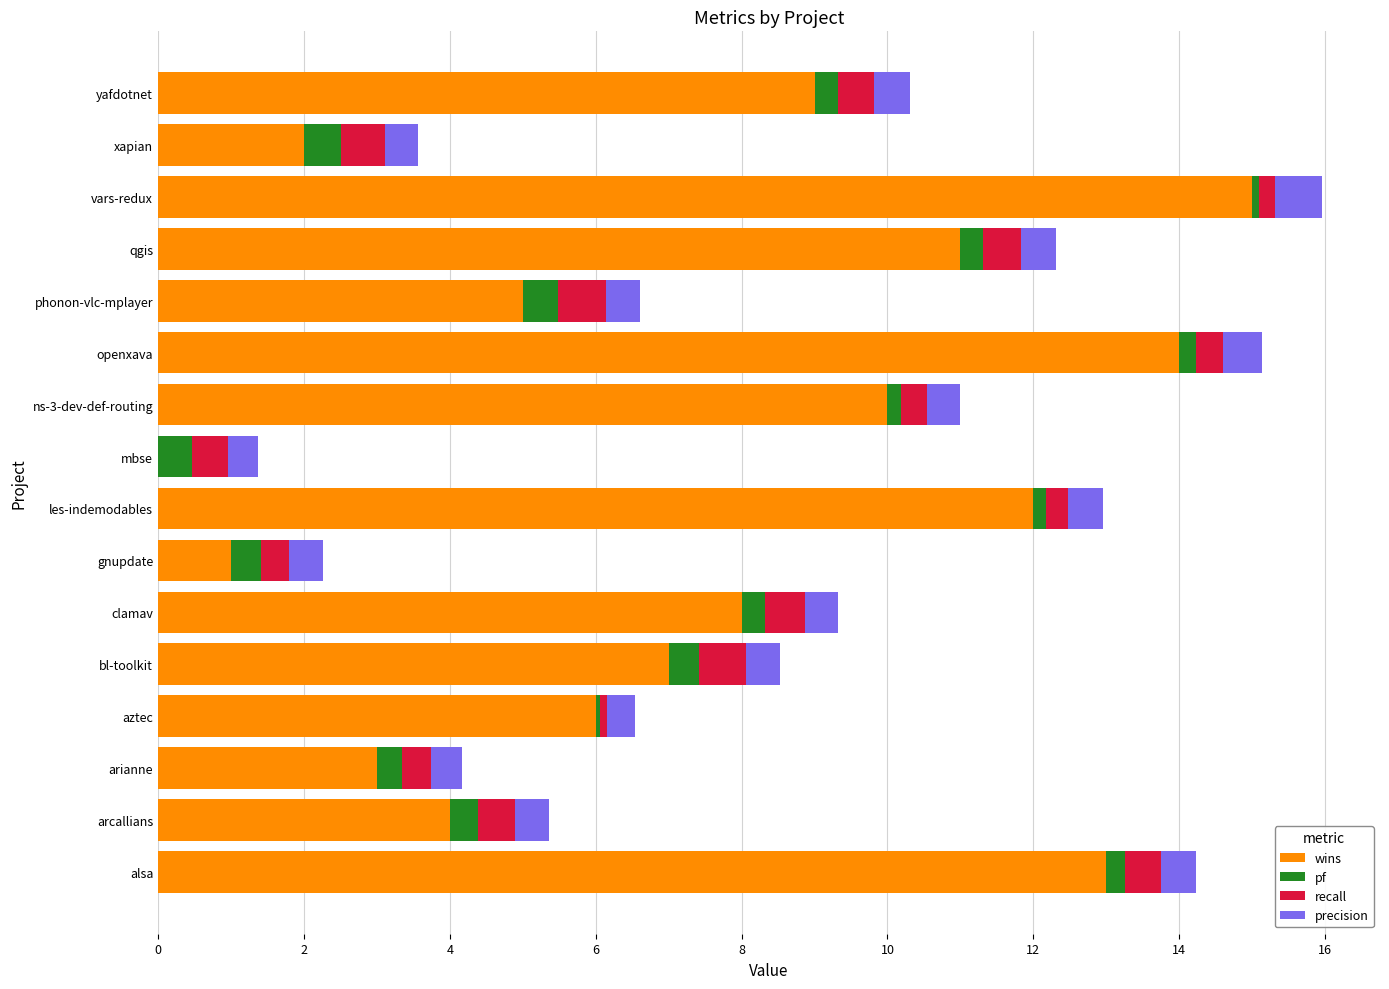

Count the number of categories in the chart.

16